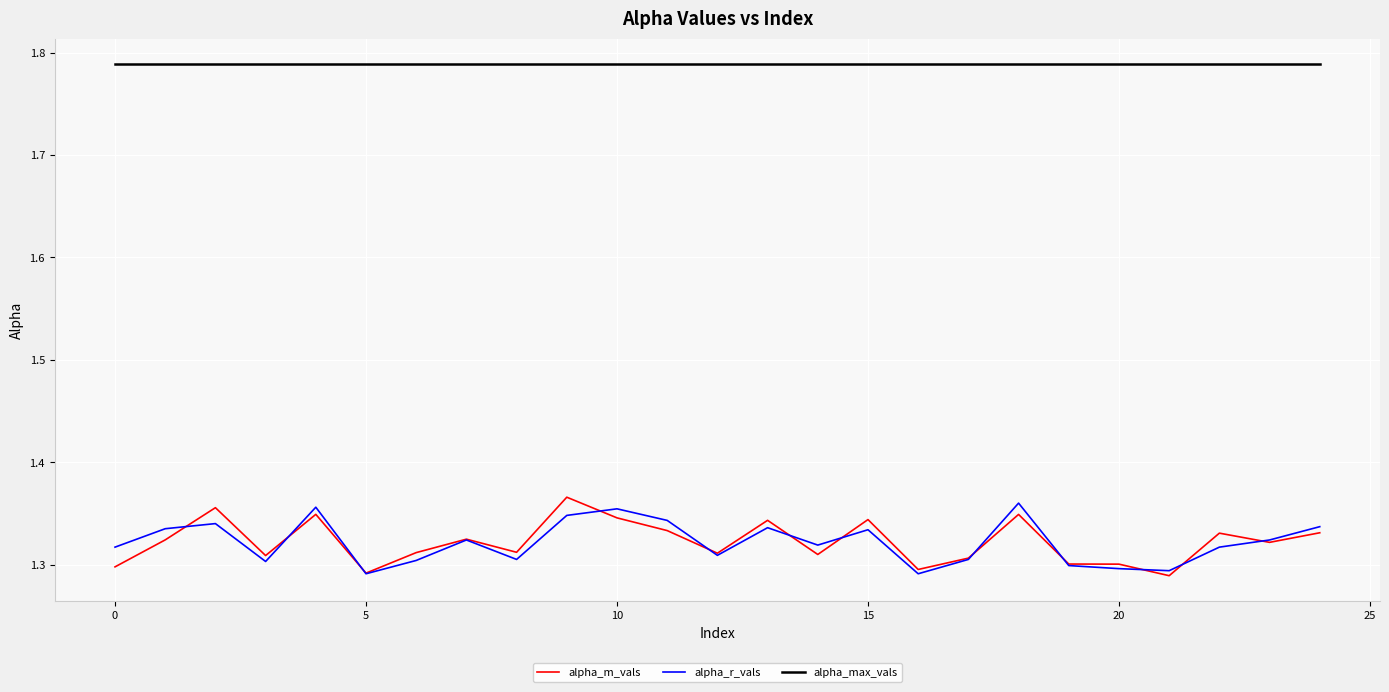

How many lines are shown in the chart?

3